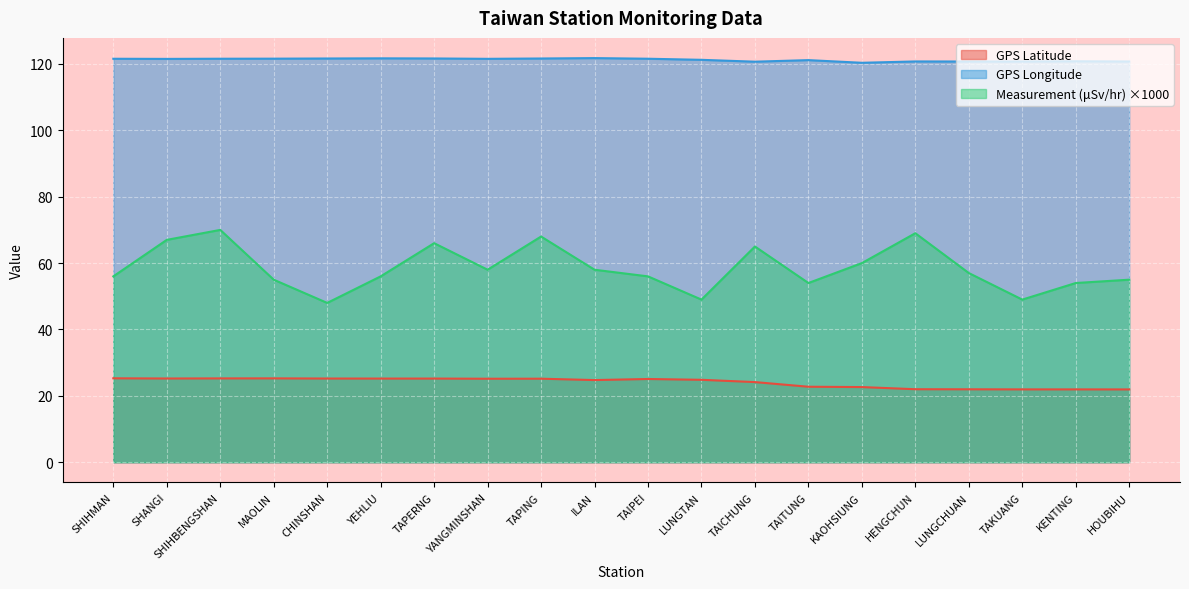

In GPS Longitude, how many points are lower than both neighbors (excluding endpoints)?

5